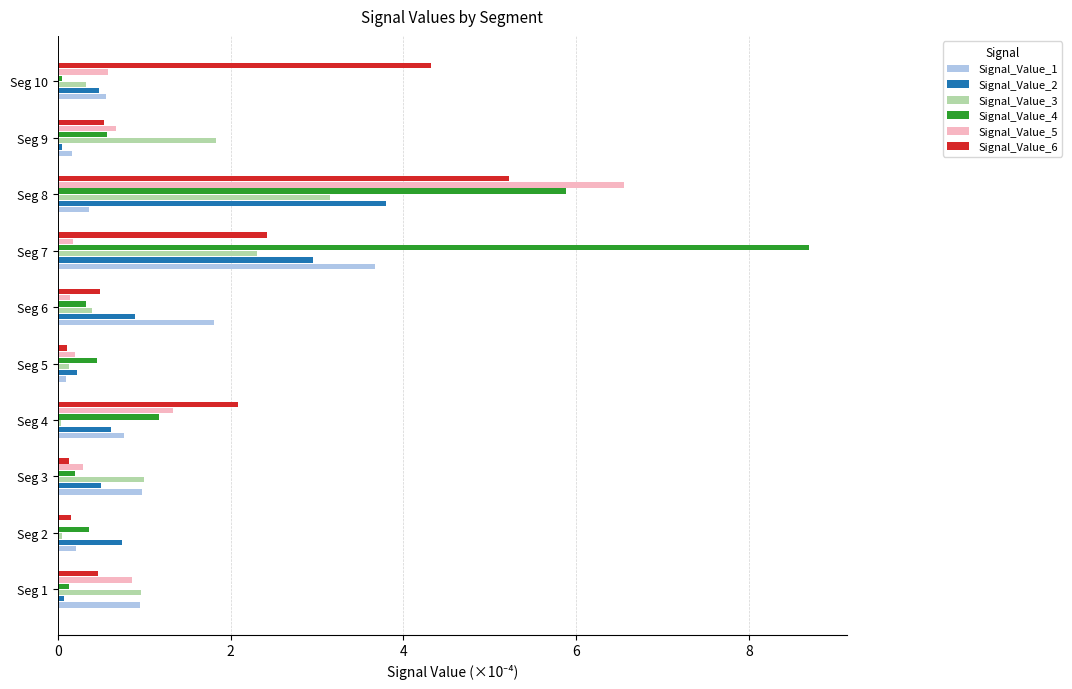

Is the value of Signal_Value_3 at Seg 1 greater than the value of Signal_Value_6 at Seg 1?

Yes